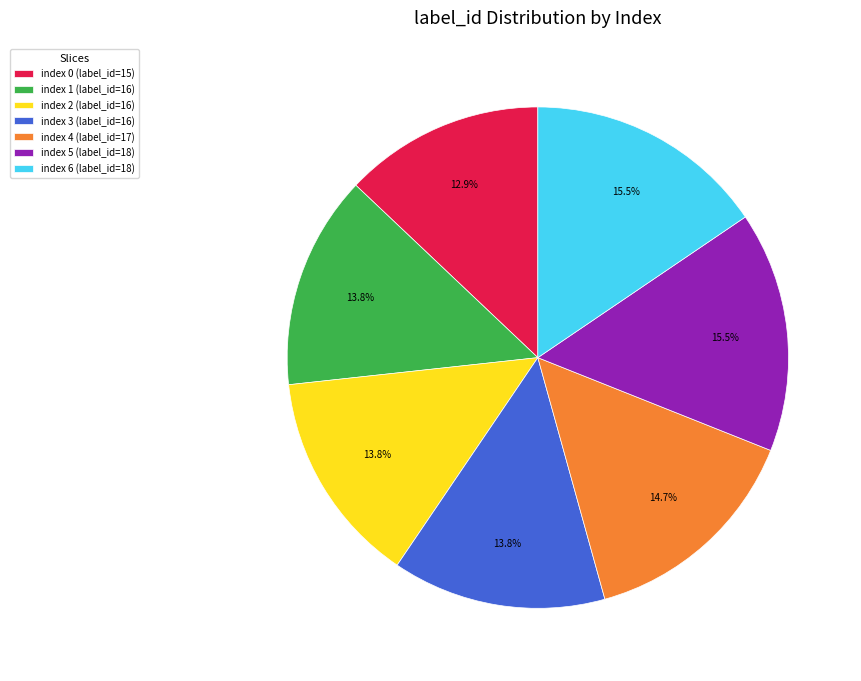

Approximately how many times larger is the value at index 3 (label_id=16) compared to index 2 (label_id=16)?

1.0